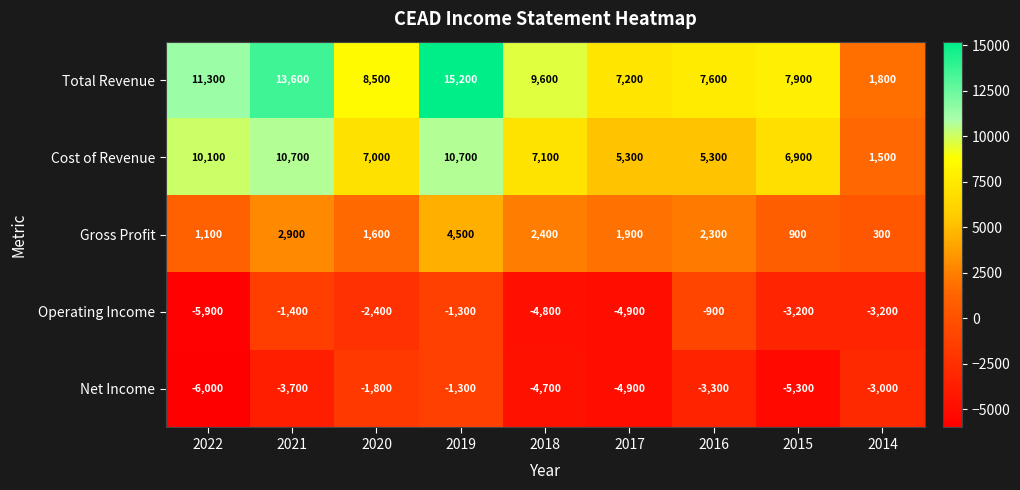

At 2014, list the series in order from largest to smallest.

Total Revenue, Cost of Revenue, Gross Profit, Net Income, Operating Income